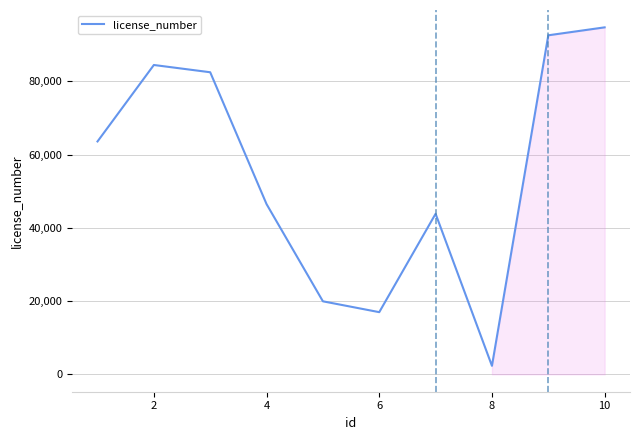

True or false: the data has more than 1 interior local peaks.

True